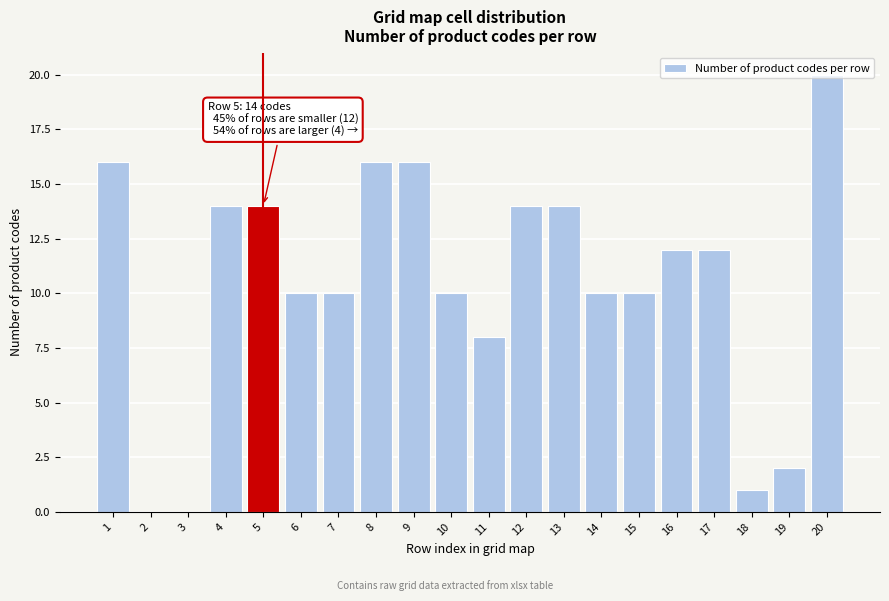

The chart shows a value of 1 at 18. True or false?

True